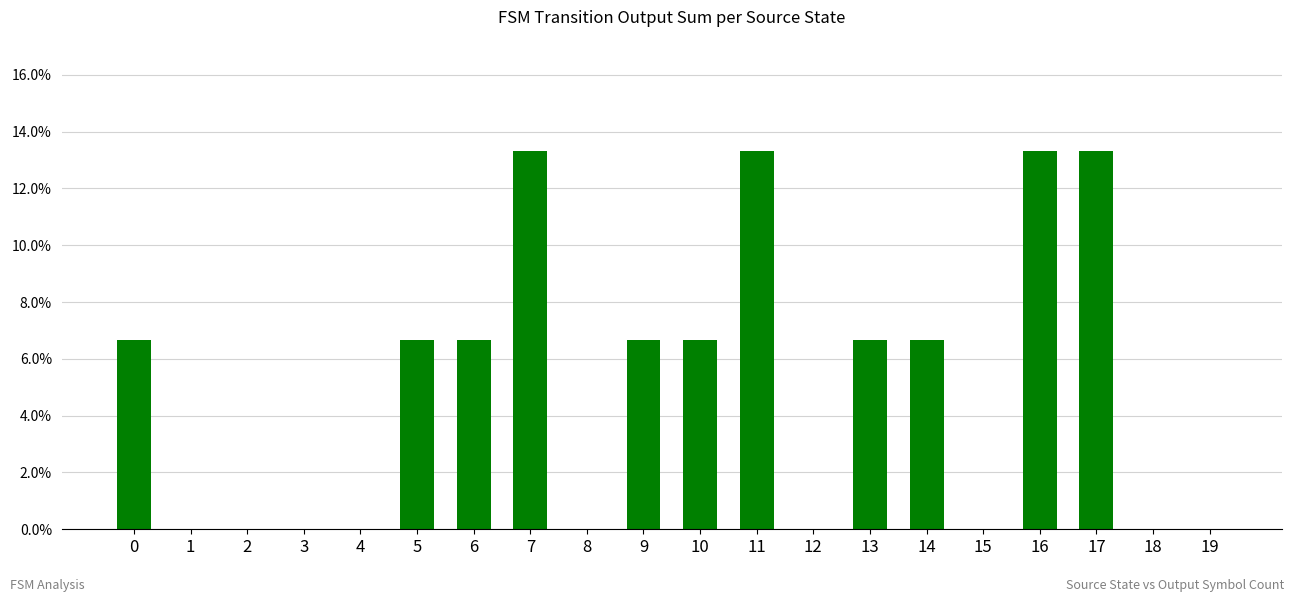

What is the maximum value shown in the chart?

0.1